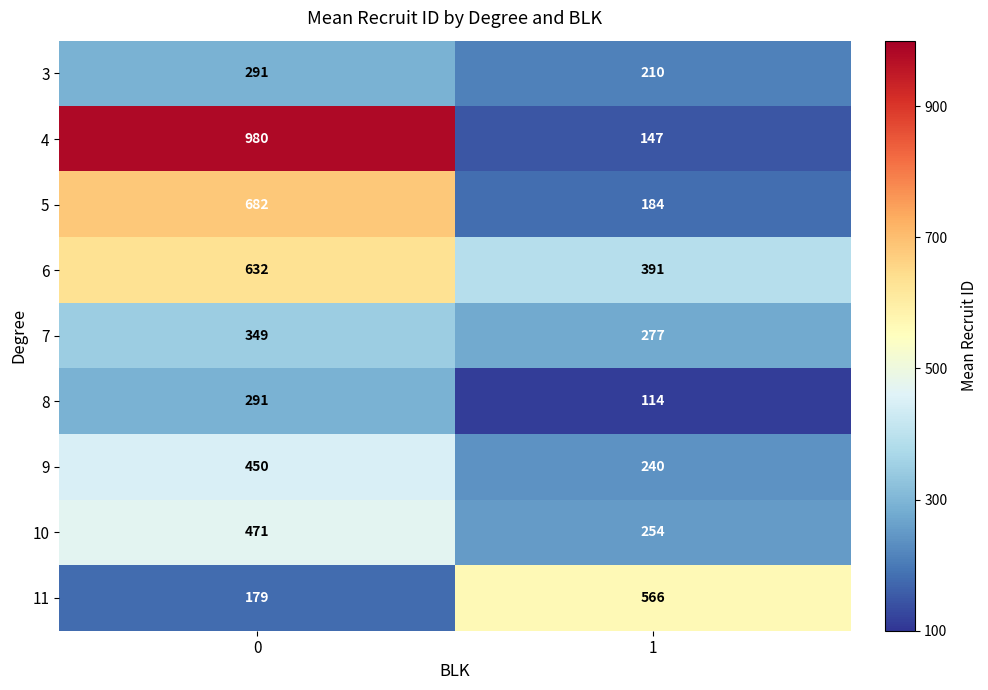

Reading right to left, transcribe all the data shown in this chart.

3: 1=210	0=291
4: 1=147	0=980
5: 1=184	0=682
6: 1=391	0=632
7: 1=277	0=349
8: 1=114	0=291
9: 1=240	0=450
10: 1=254	0=471
11: 1=566	0=179